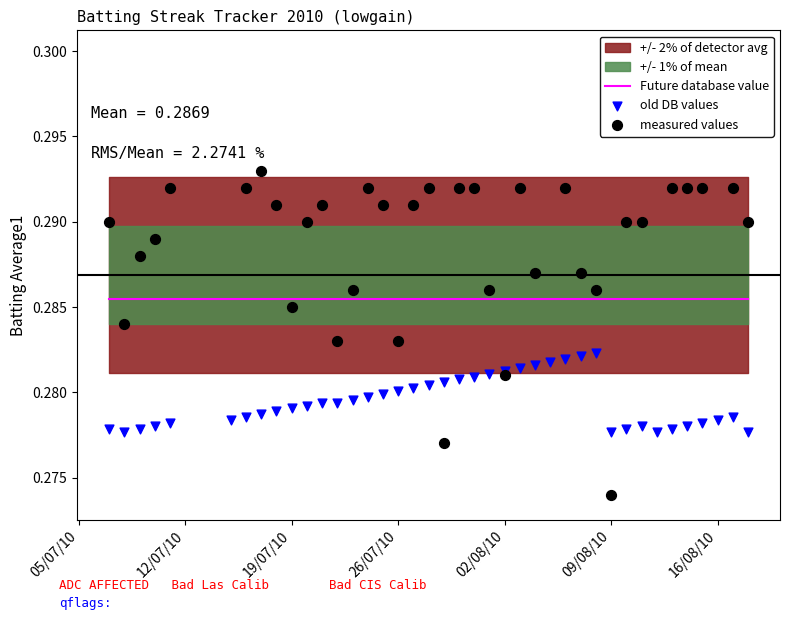

At how many categories does at least one series exceed 0?

40